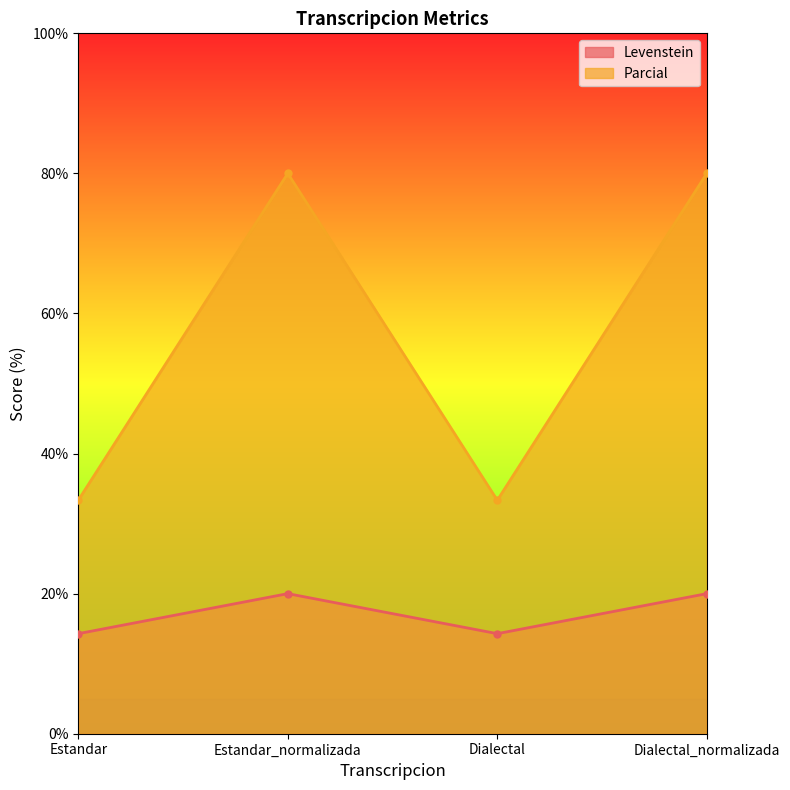

What is the difference between the second highest and second lowest values in the Levenstein series?

5.7